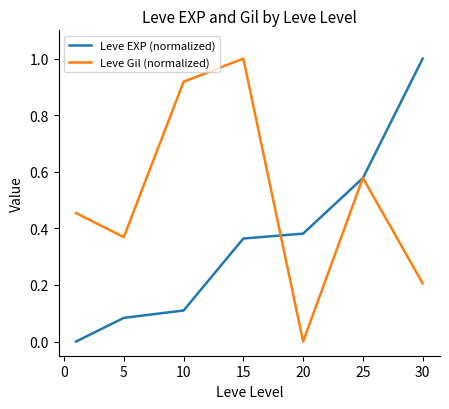

At how many categories does at least one series exceed 0?

7